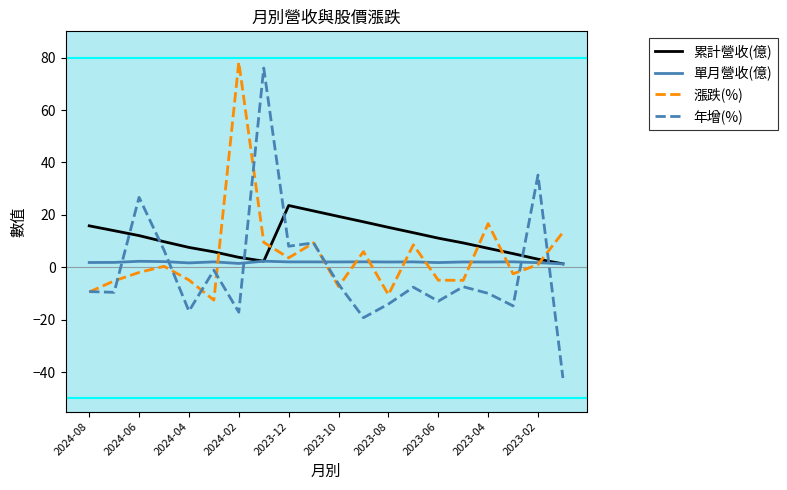

How many negative values does the 年增(%) series have?

14